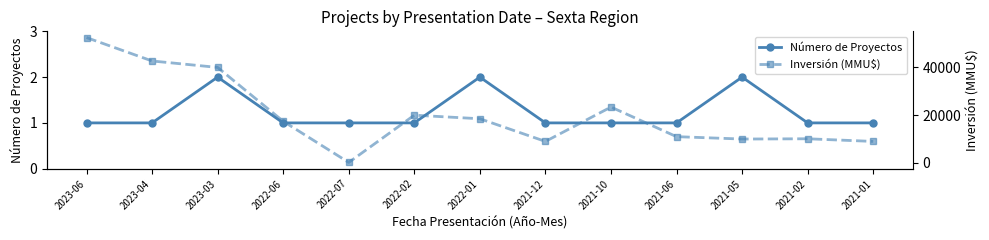

What is the approximate value of Inversión (MMU$) at 2021-12, to the nearest 100?

9000